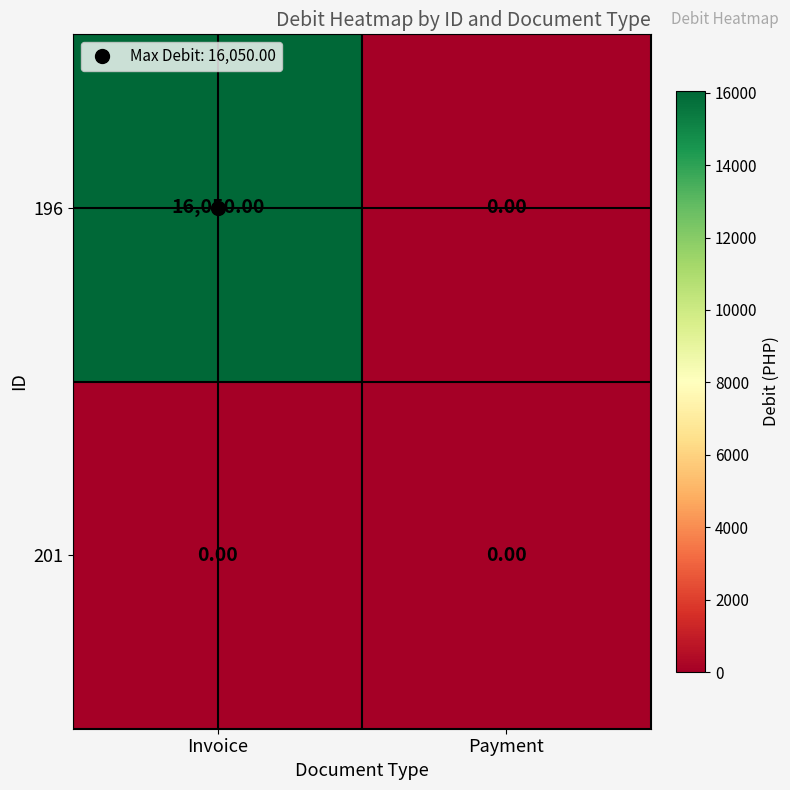

Rank the series by their maximum value, from lowest to highest.

201, 196